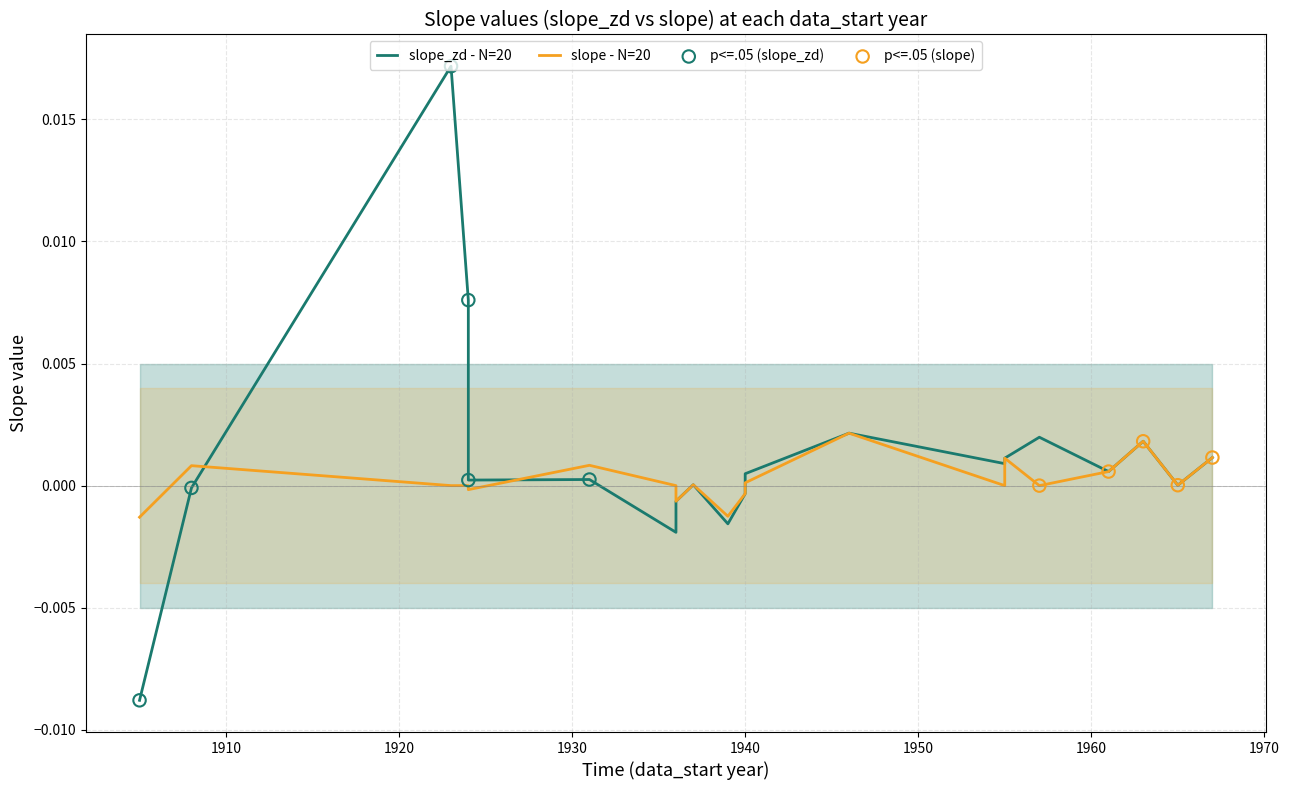

Is the value of slope at 1940 greater than the value of slope_zd at 1937?

No